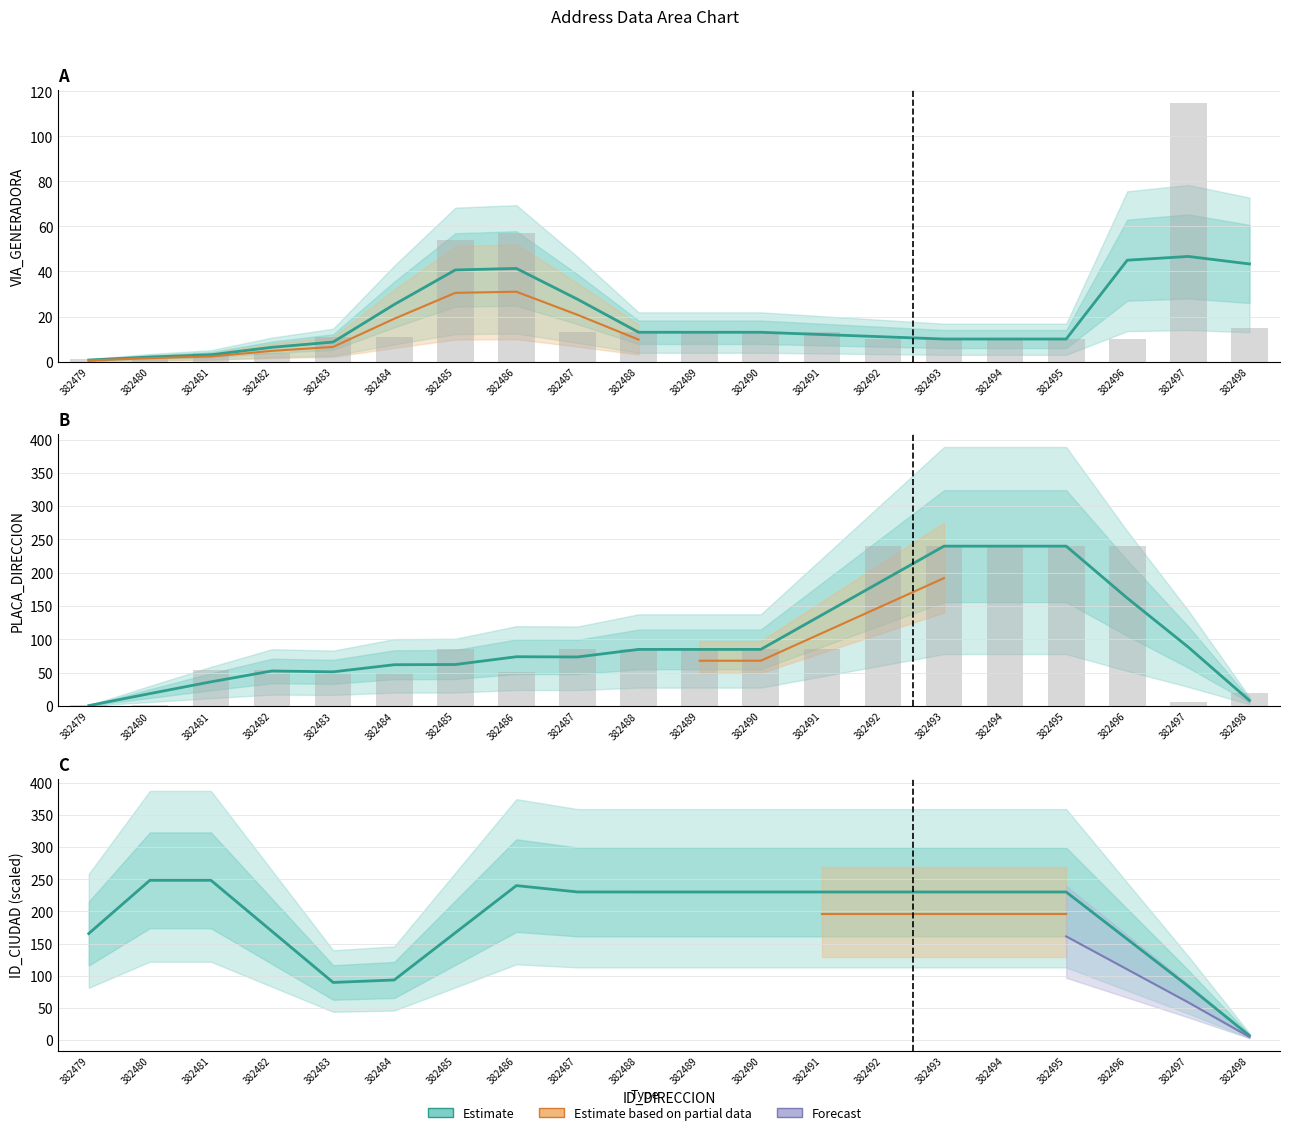

Which category has the lowest value in the NUMERO_VIA_GENERADORA_DIRECCION series?

382479